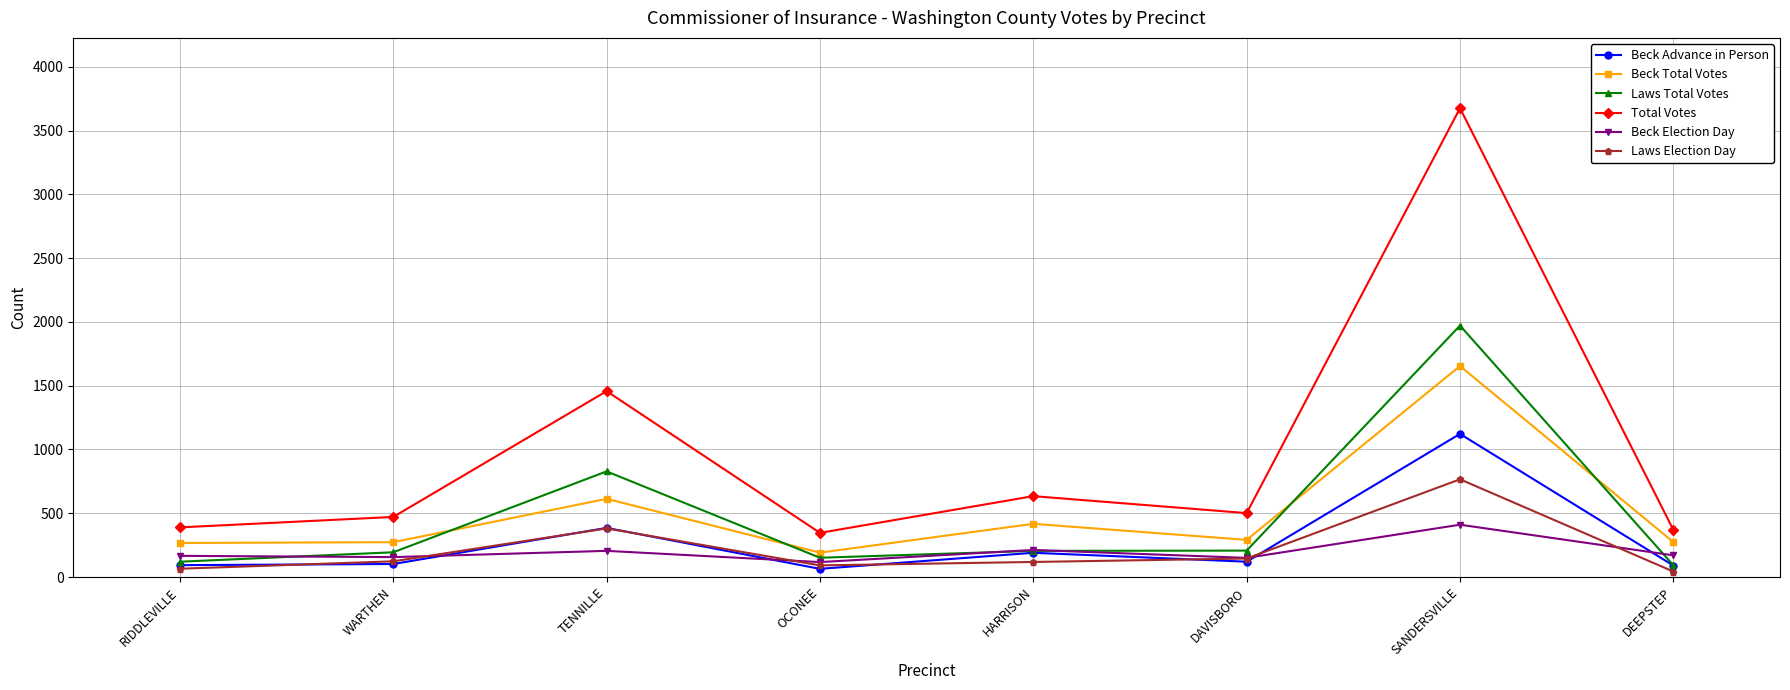

True or false: Beck Total Votes and Beck Election Day intersect in this chart.

False